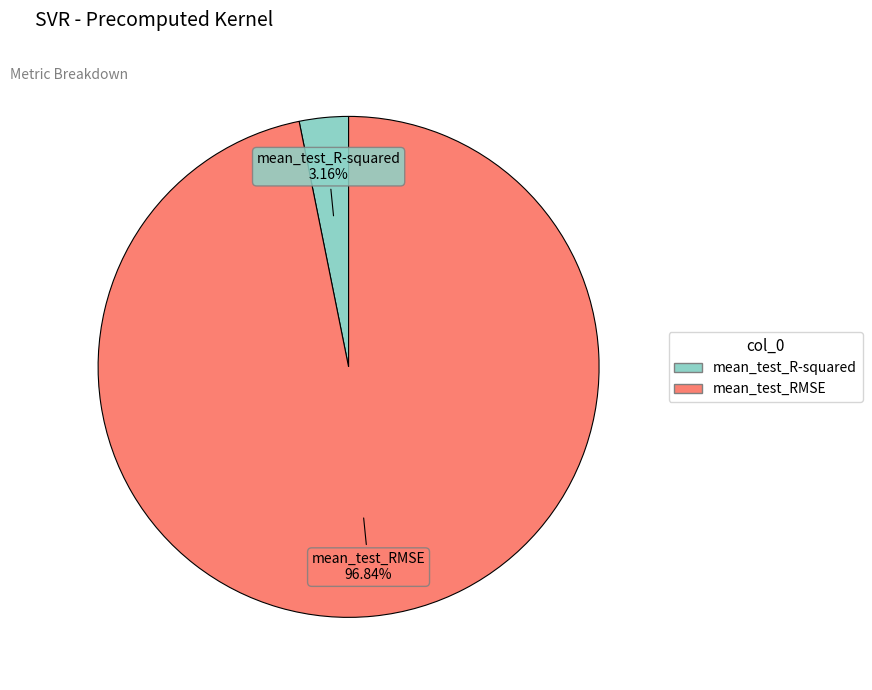

Combined, what portion of the pie is mean_test_RMSE and mean_test_R-squared?

100.0%